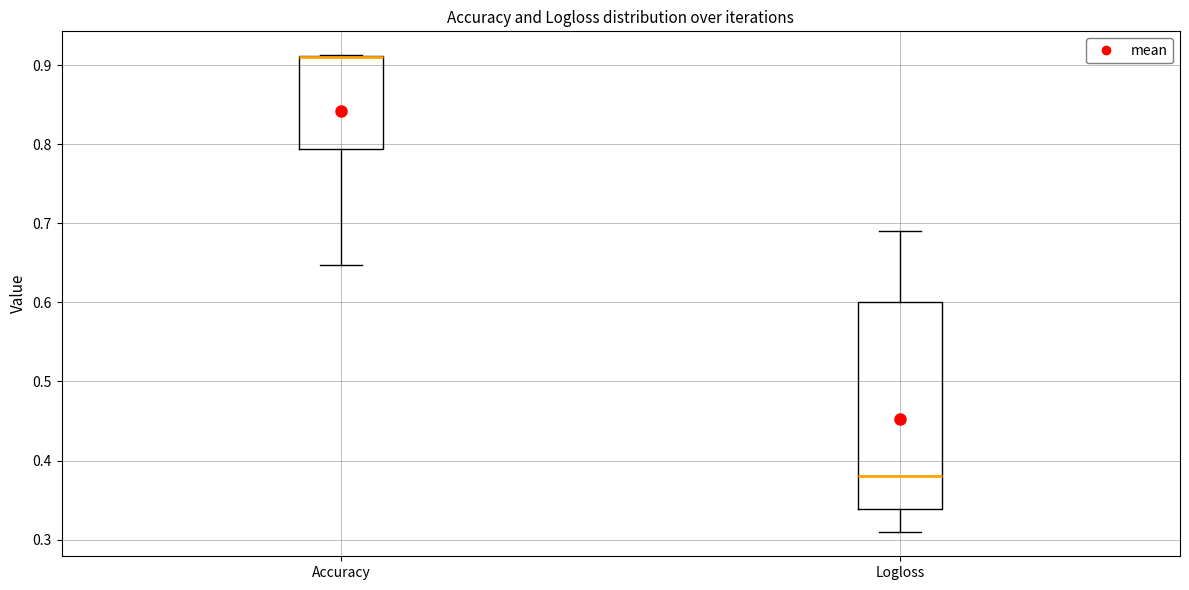

Reading left to right, read every box against the y-axis: the position of its median line, the range the box covers, and the ends of its whiskers. The values are not printed on the chart, so give them approximately, as read against the axis.

Accuracy: median 0.91 (drawn on the box's upper edge), box 0.79 to 0.91, whiskers 0.65 to 0.91
Logloss: median 0.38, box 0.34 to 0.60, whiskers 0.31 to 0.69